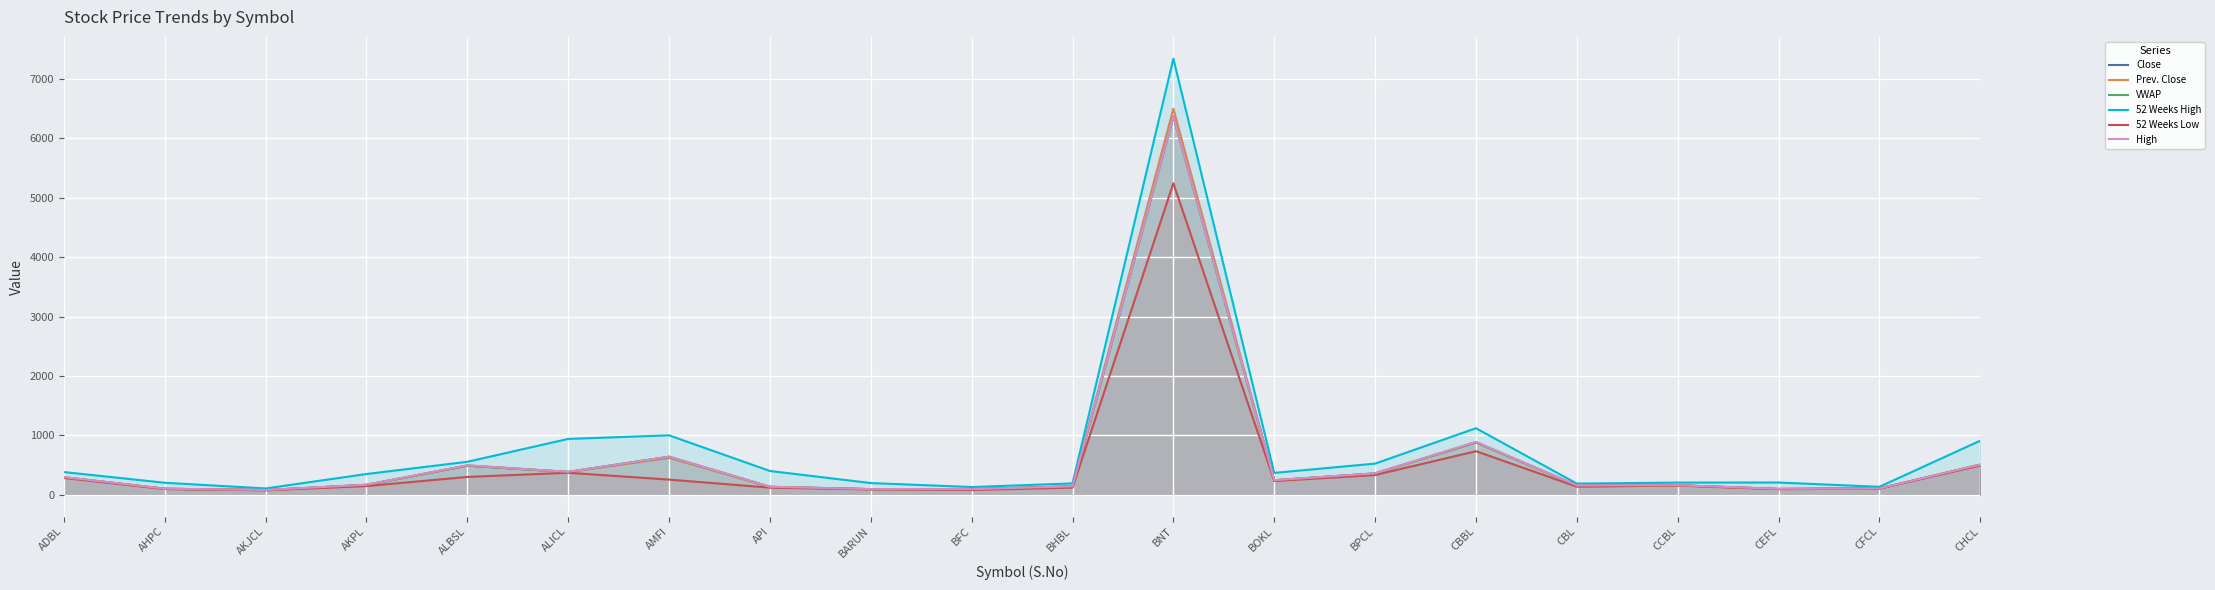

What is the spread (max minus min) of values at CBBL?

387.0